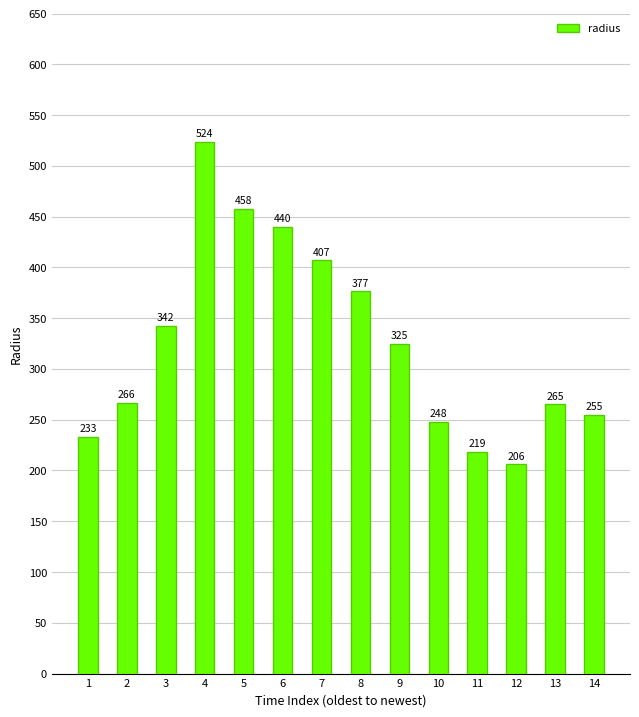

What is the difference between the values at 2 and 9?

58.5